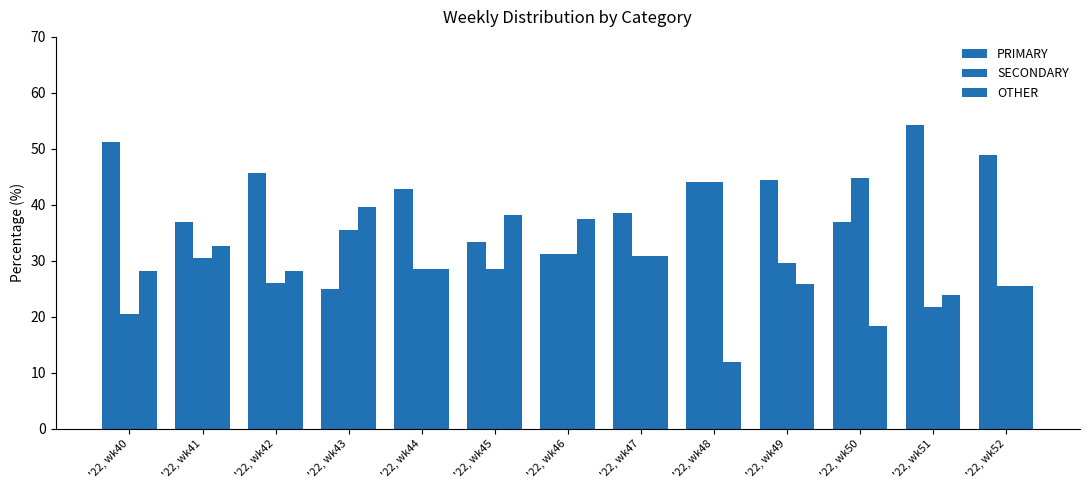

Which has a higher value, '22, wk47 or '22, wk40?

'22, wk40